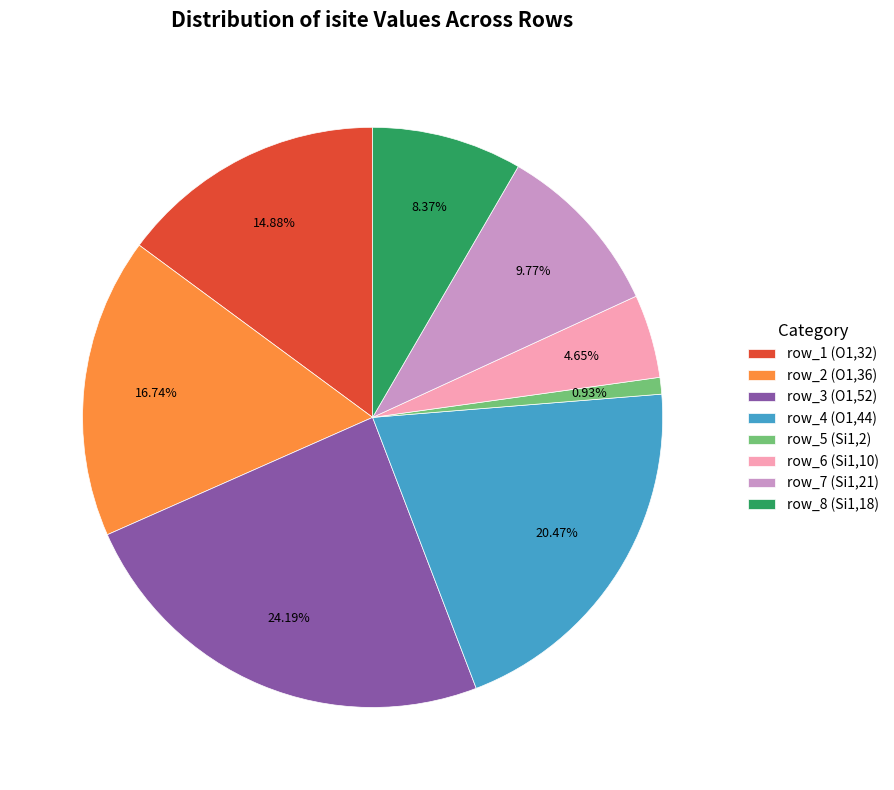

How much of the chart is everything except row_8 (Si1,18)?

91.6%